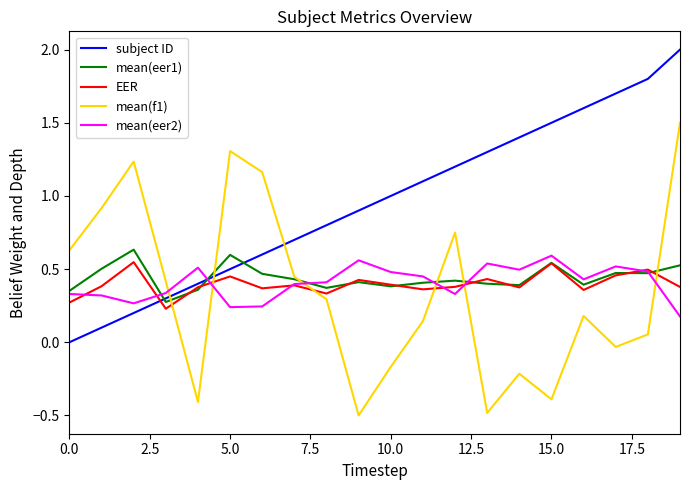

Which series has the largest total across all categories?

subject ID